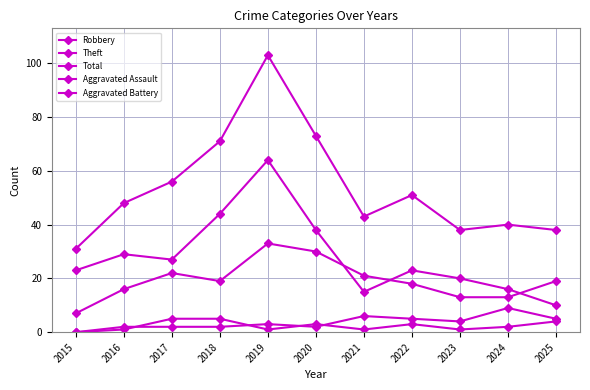

Where does the Robbery series first go above 19?

2017